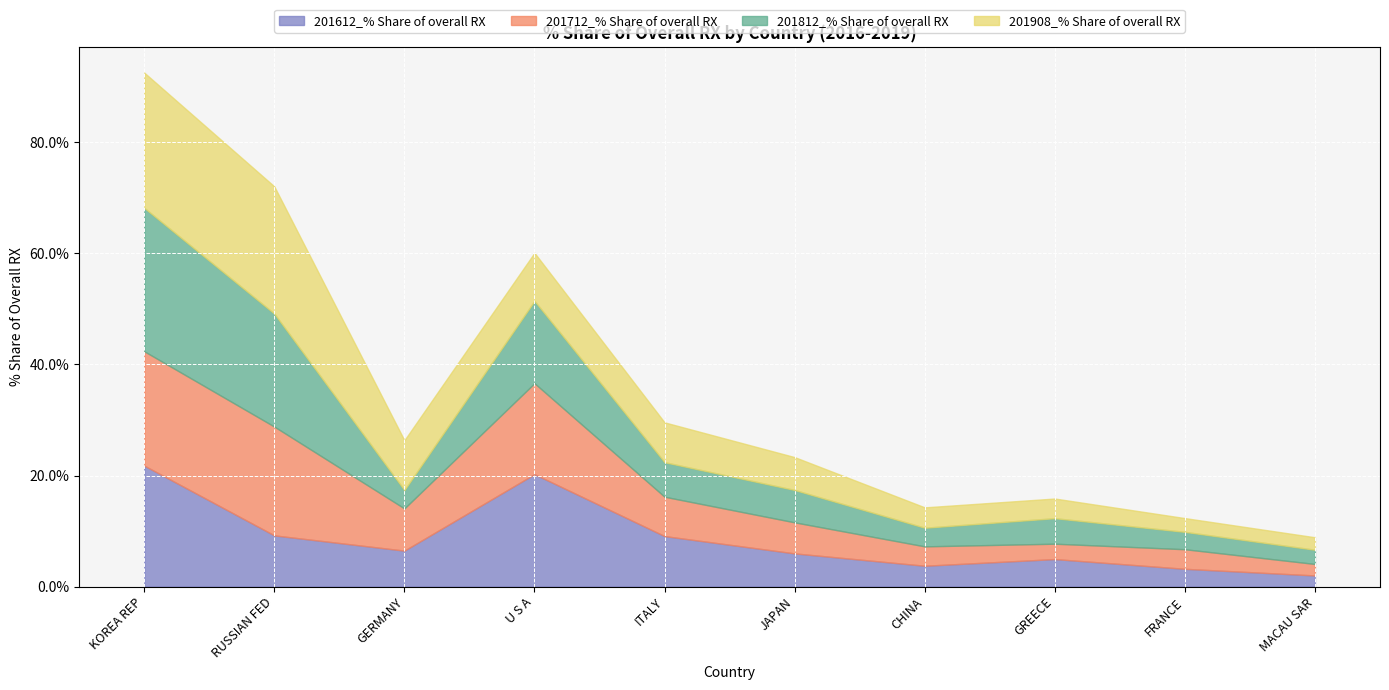

How many intersections are there between 201908_% Share of overall RX and 201712_% Share of overall RX?

4